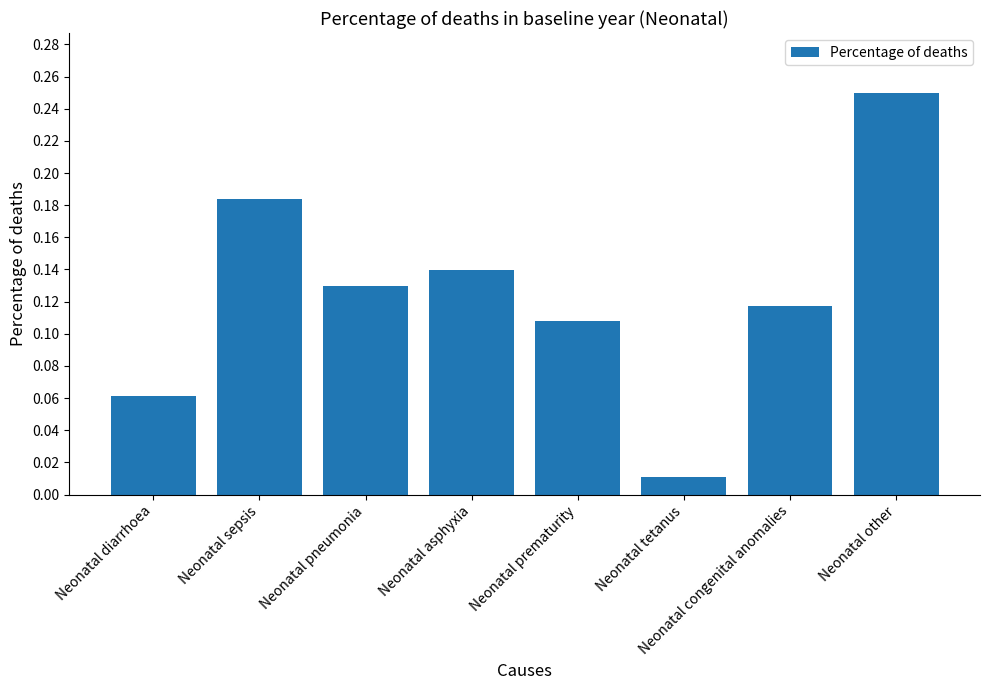

Which label corresponds to the largest value in the chart?

Neonatal other